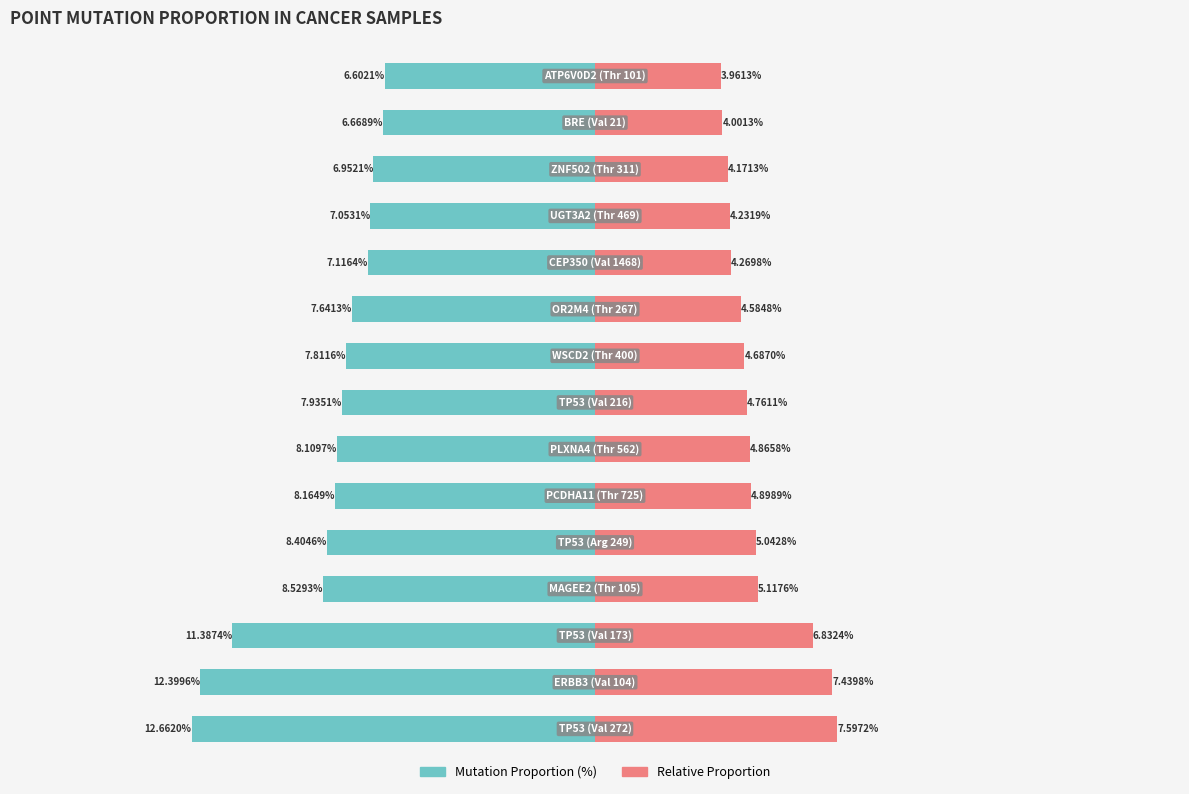

What is the value of the Relative Proportion bar at the 9th from the left?

4.7